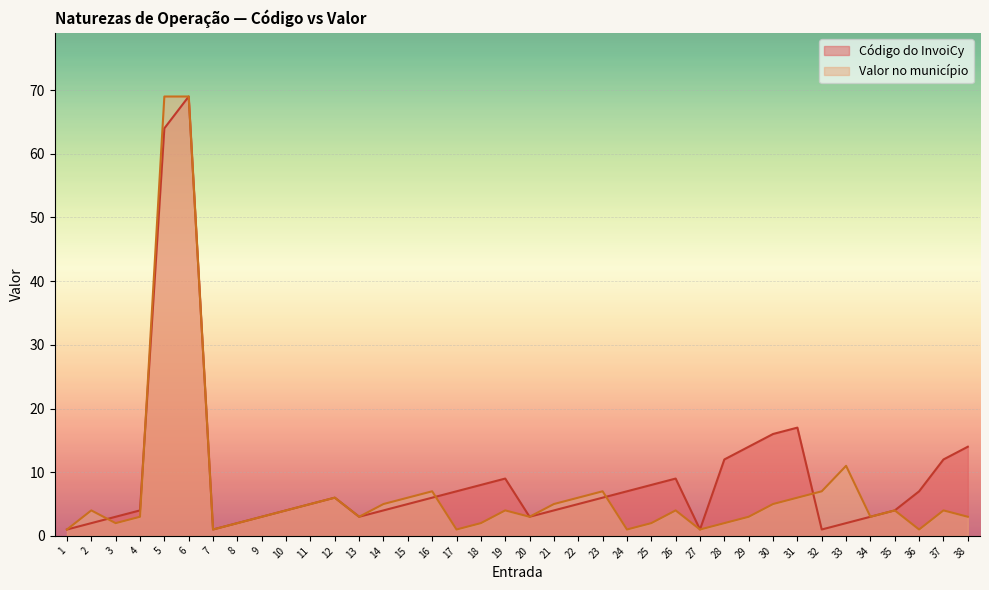

How many series are shown in this chart?

2